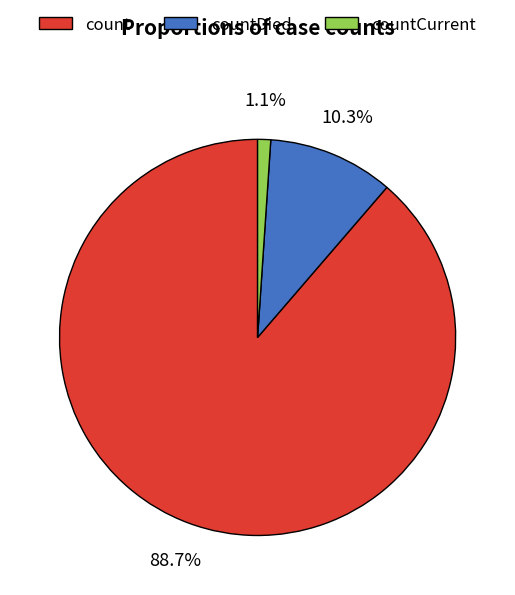

Is there any slice that represents more than half of the pie?

Yes